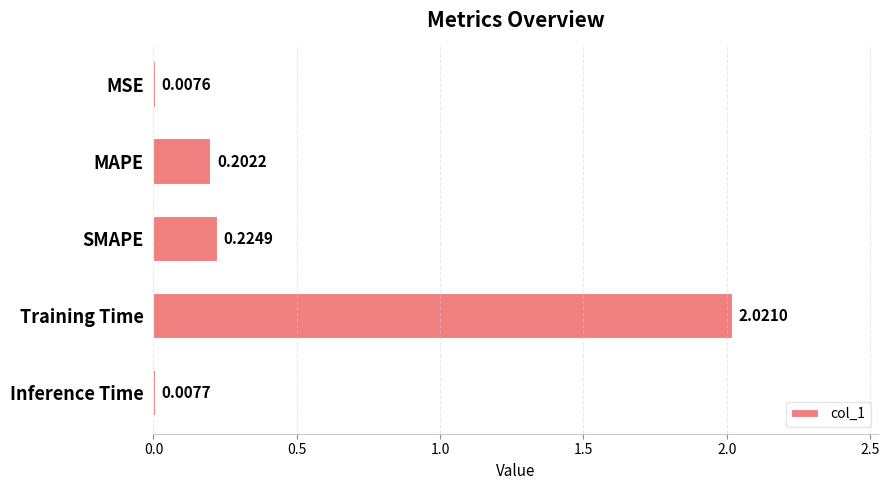

Which category has the highest value across all series?

Training Time